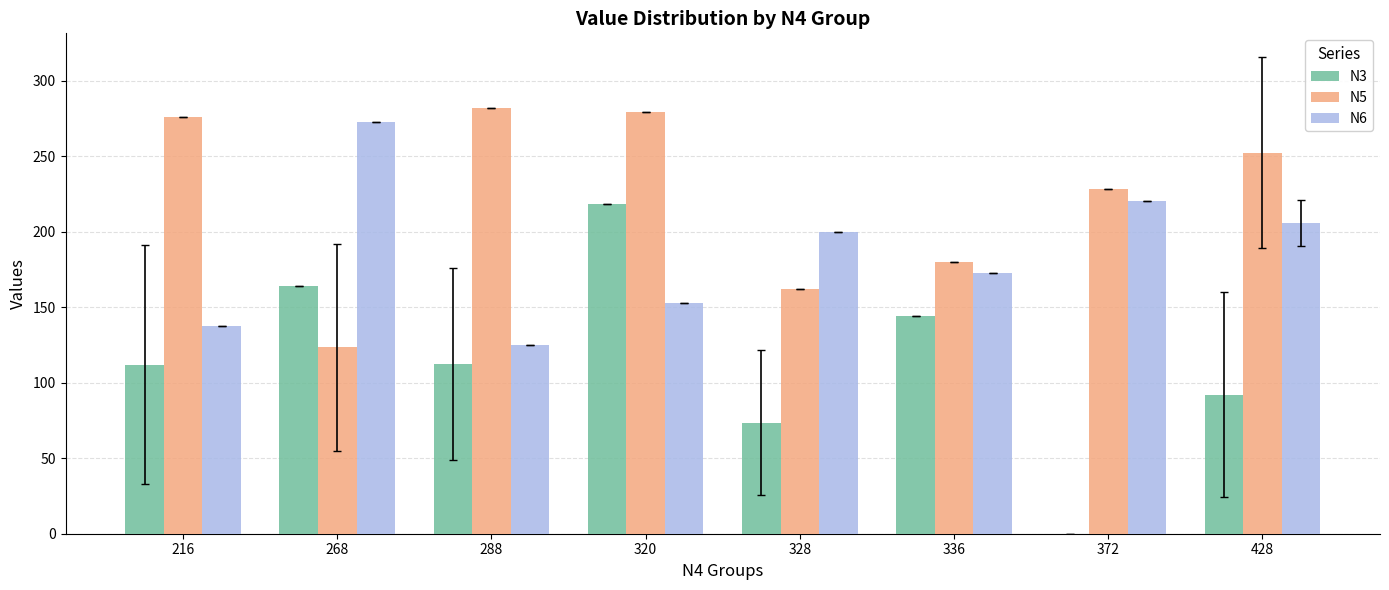

Which series has the largest total across all categories?

N5